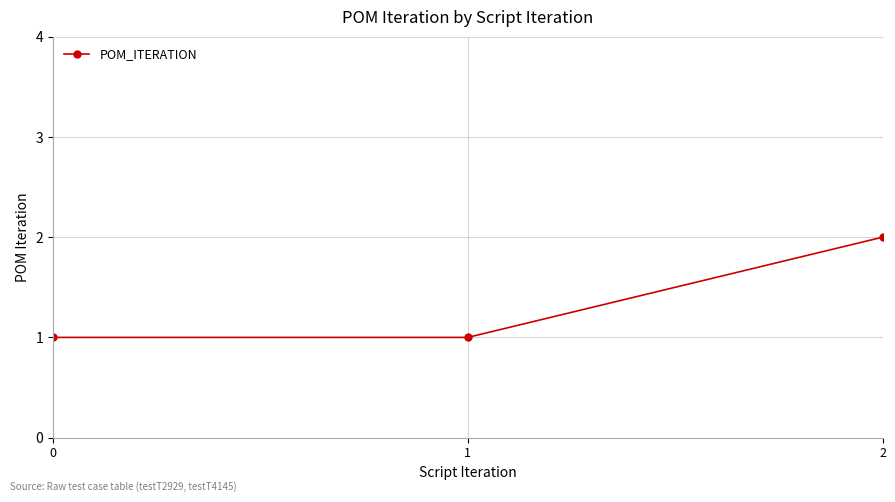

What is the sum of all values?

4